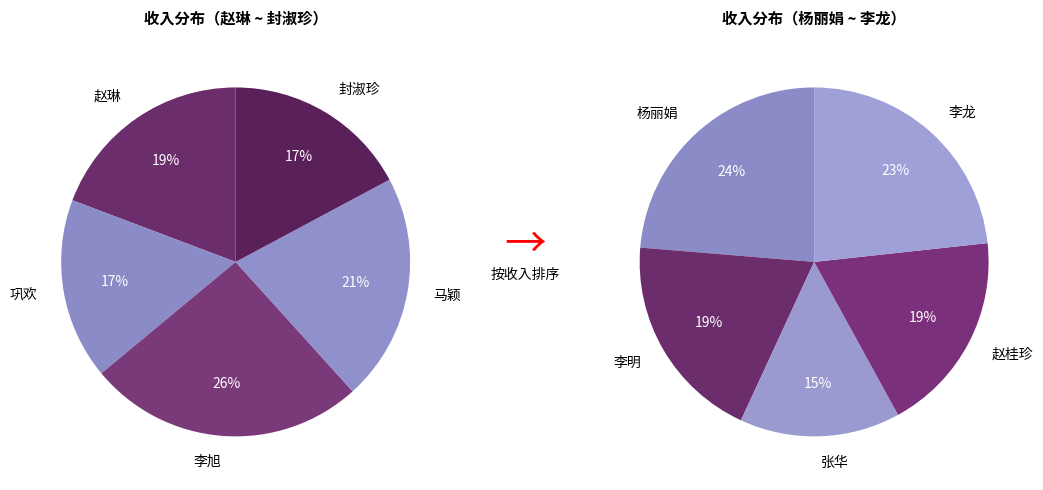

Do 赵桂珍 and 马颖 together represent more than half of the pie?

No